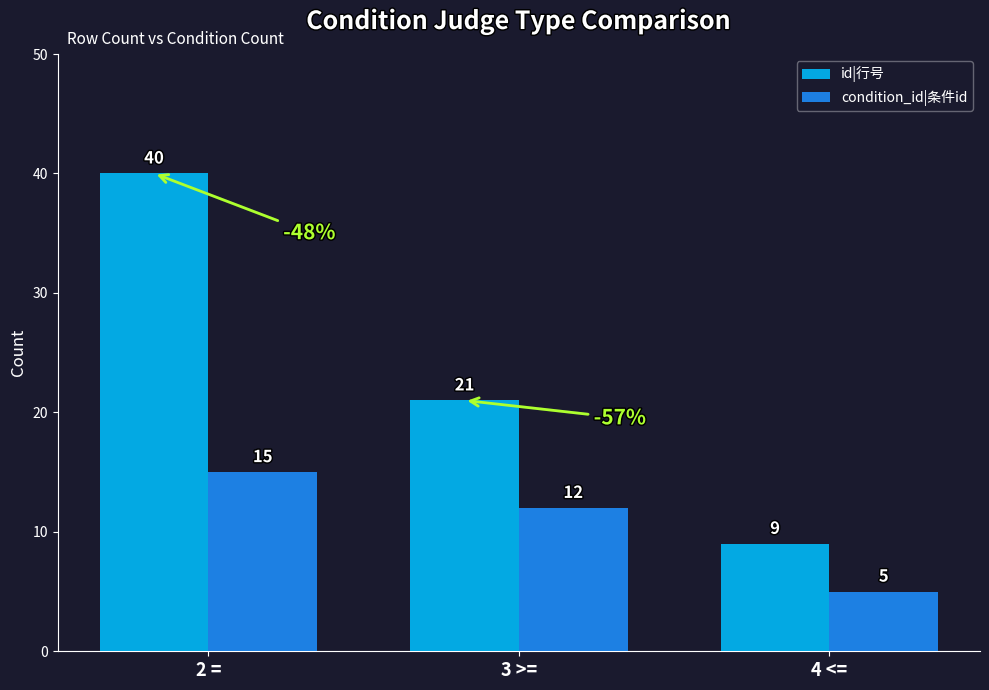

Reading left to right, list all the values displayed in this chart.

id|行号: 2 ==40	3 >==21	4 <==9
condition_id|条件id: 2 ==15	3 >==12	4 <==5